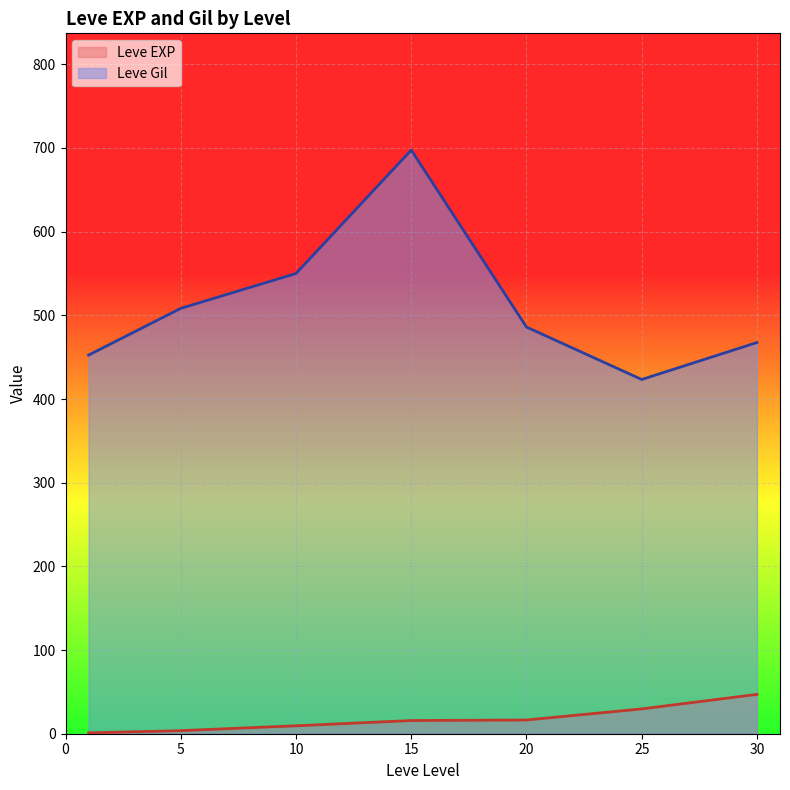

At which category is the sum across all series the highest?

15